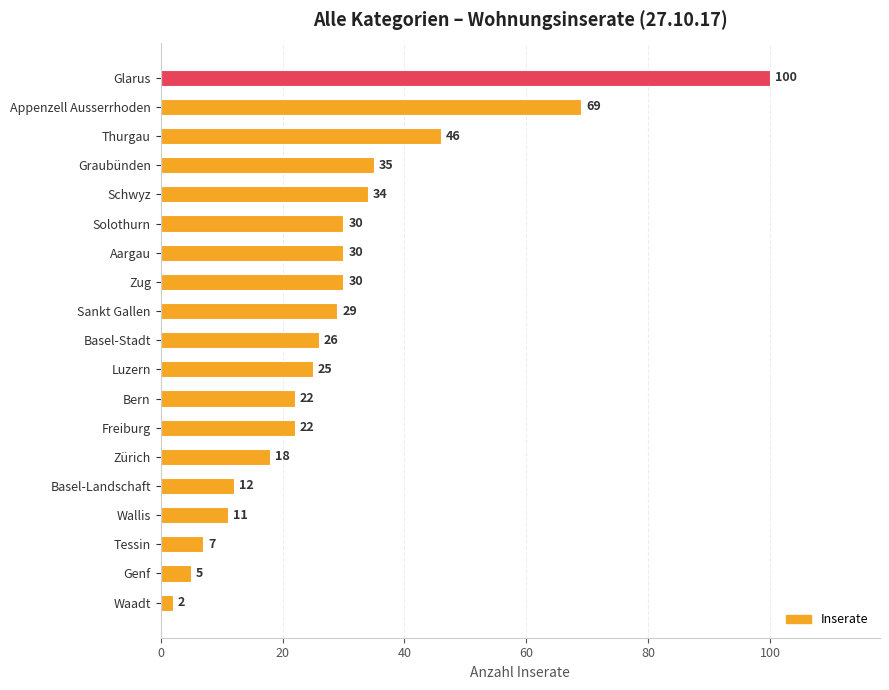

Where is the data nearest to the value 51?

Thurgau